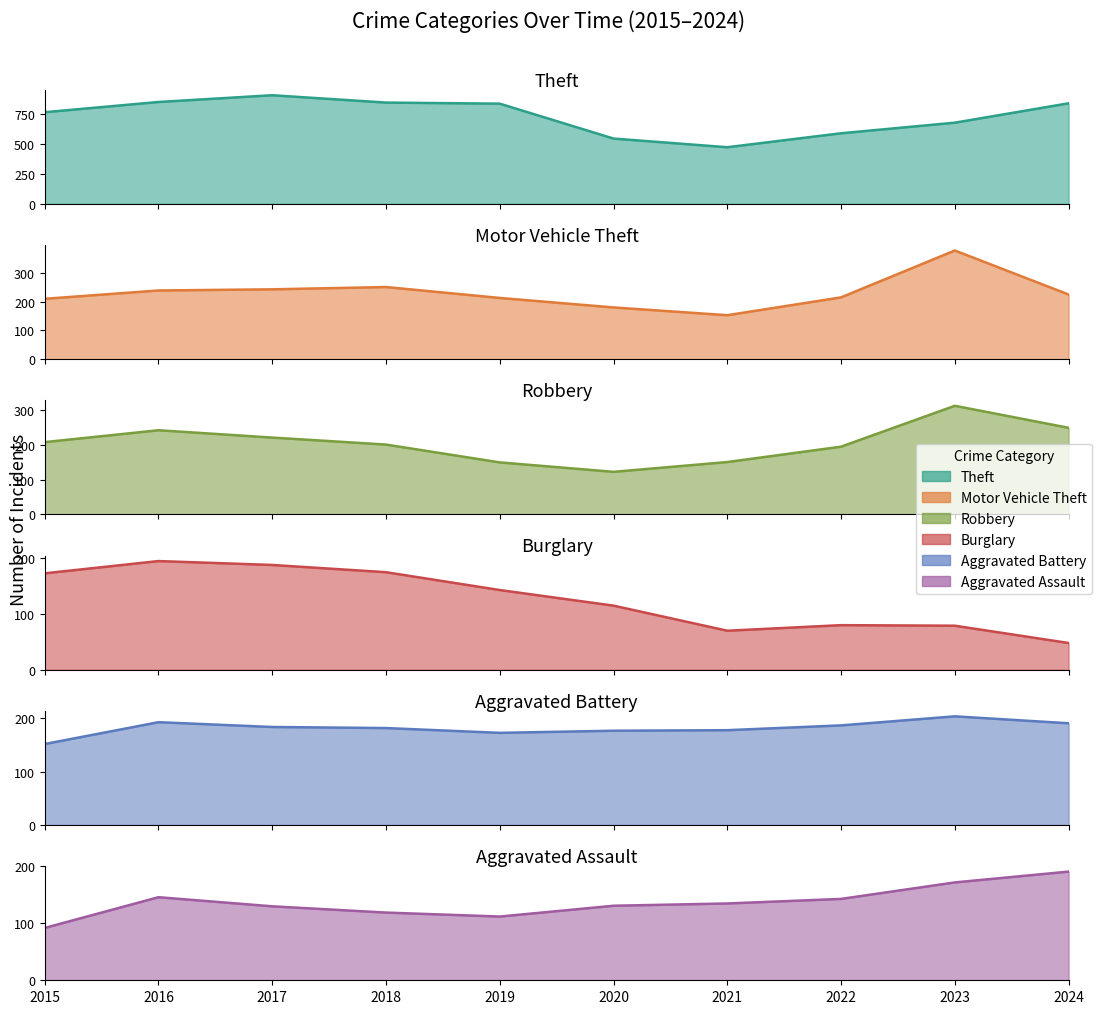

Which category has the highest value across all series?

2017